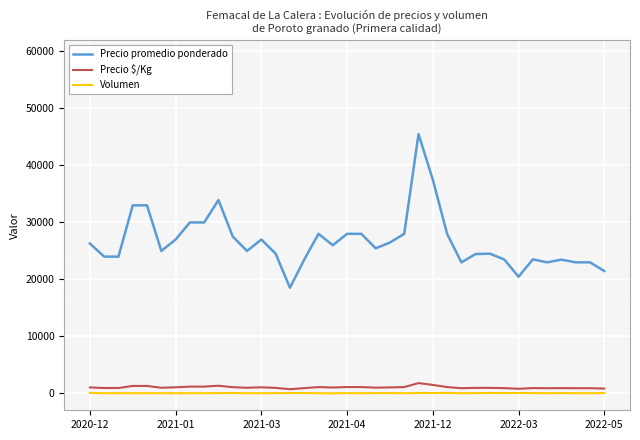

Rank the series by their maximum value, from highest to lowest.

Precio promedio ponderado, Precio $/Kg, Volumen